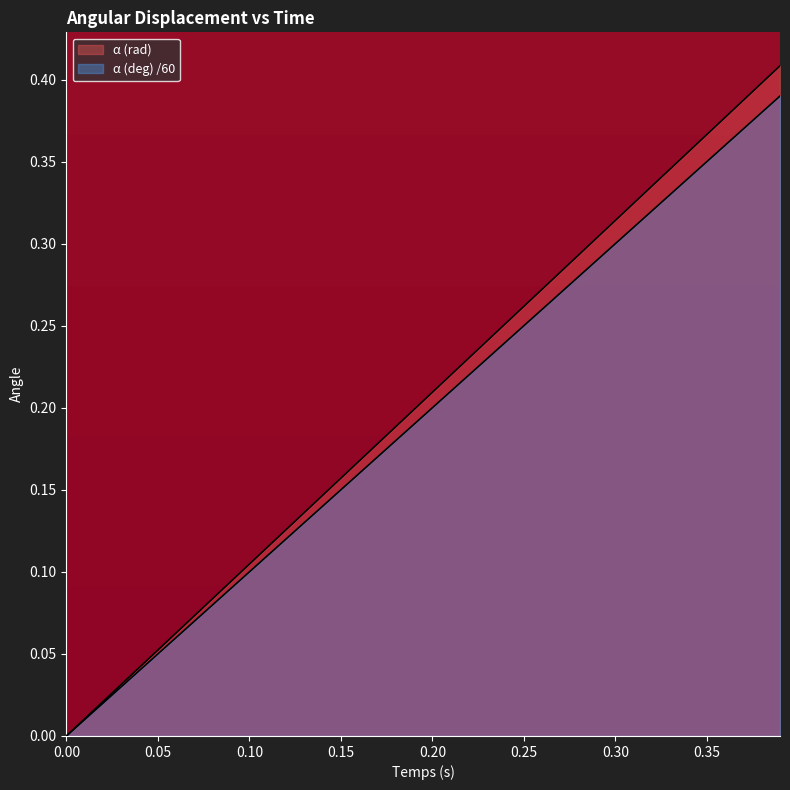

How many lines are shown in the chart?

2